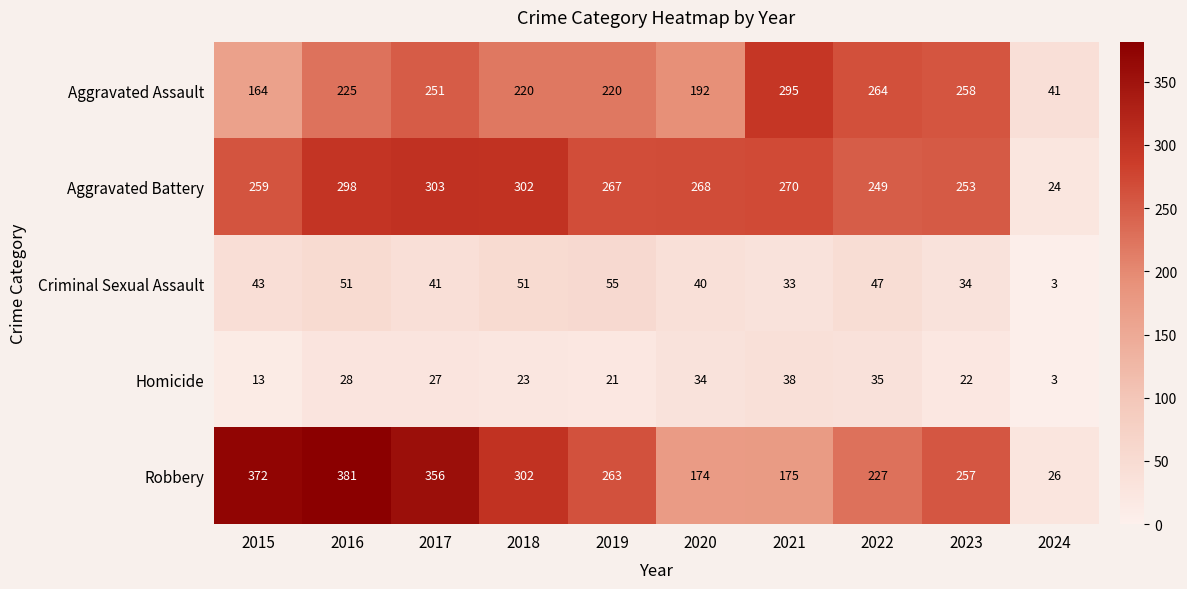

At which category is the sum across all series the highest?

2016